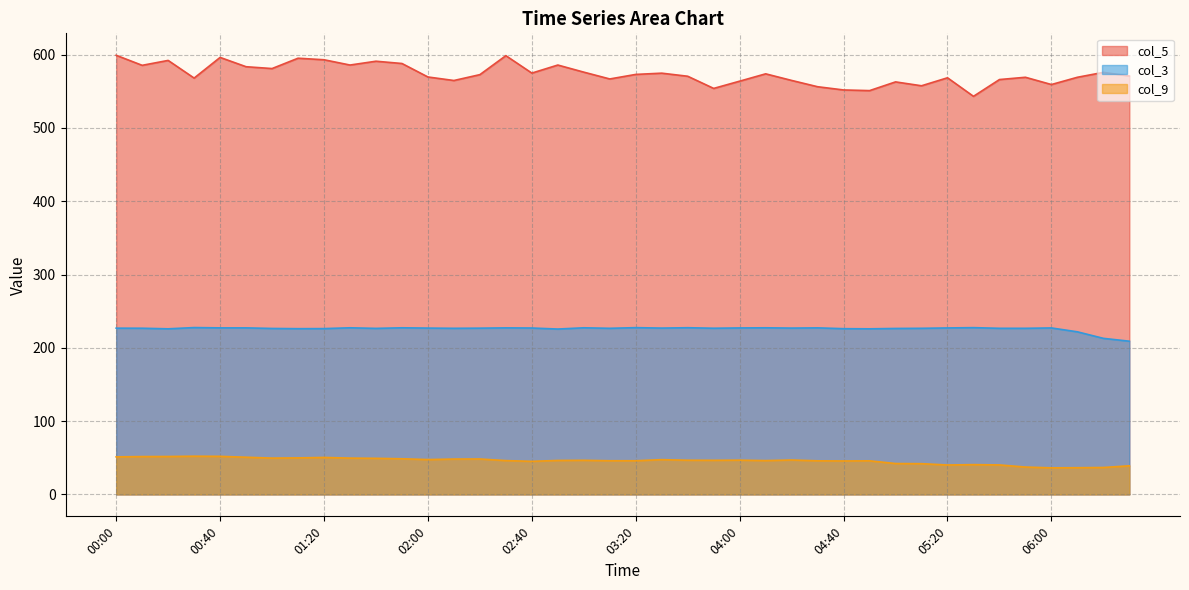

At how many categories does at least one series exceed 407?

40